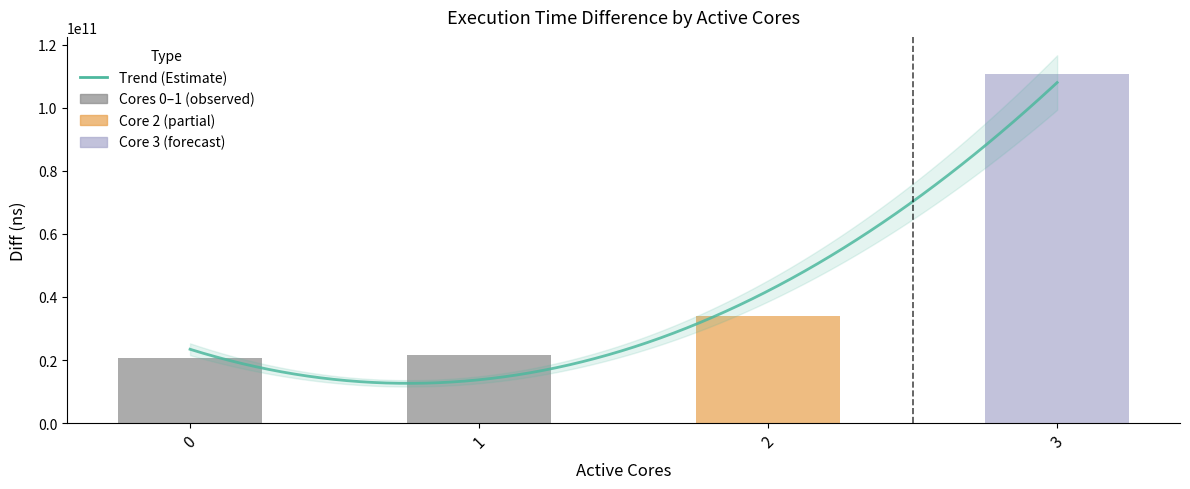

List the labels in order of value, largest first.

3, 2, 1, 0